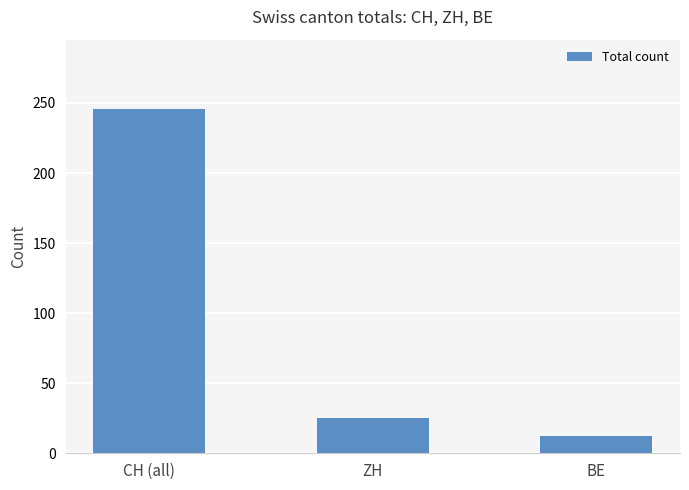

What position from the left is BE?

3